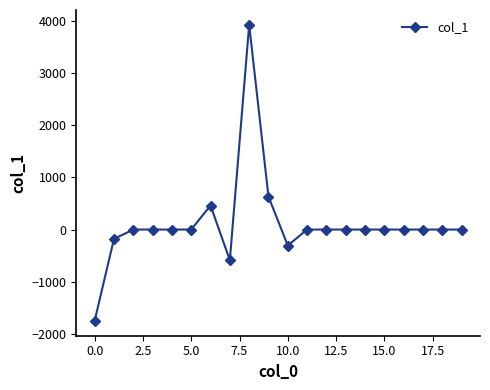

True or false: there are more than 0 points higher than both neighbors.

True